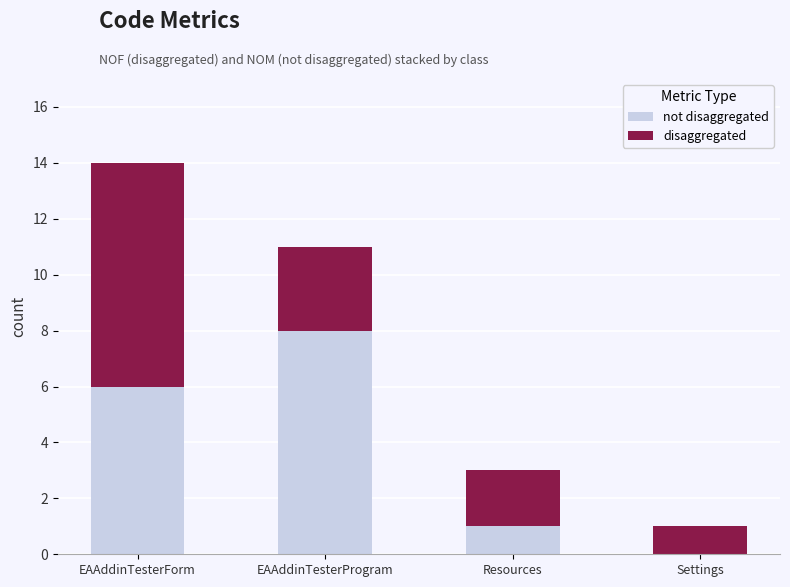

What is the total value across all series at EAAddinTesterForm?

14